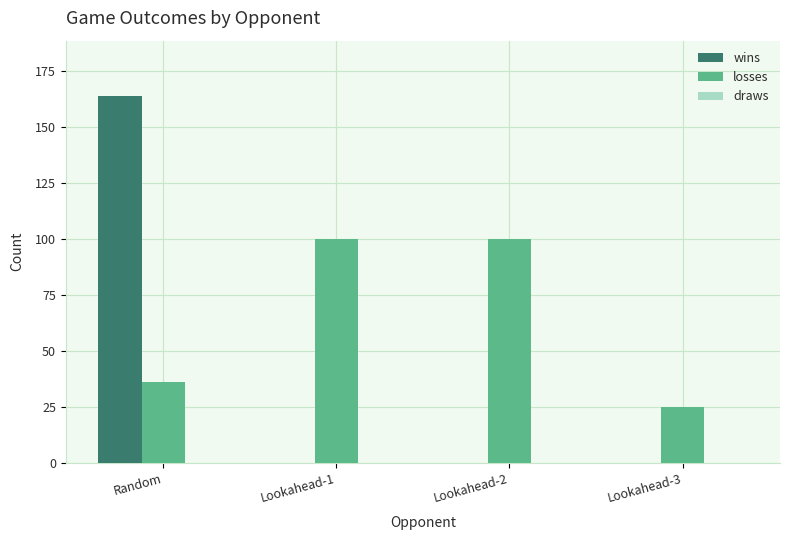

What is the total value across all series at Lookahead-2?

100